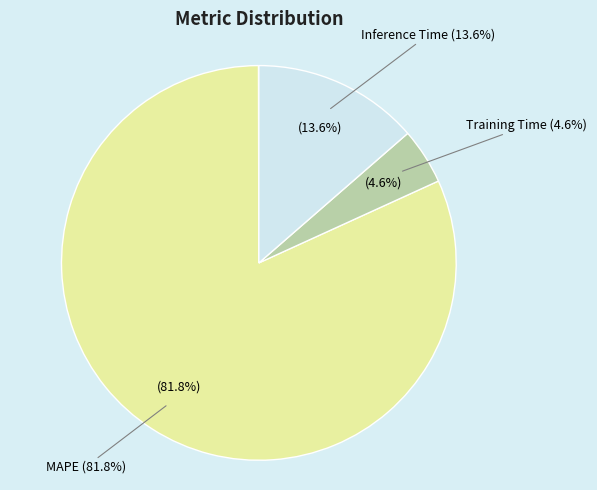

What percentage do MSE and MAPE together represent?

81.8%